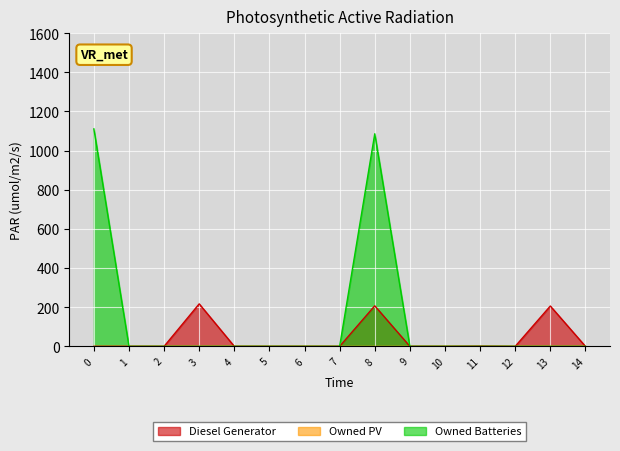

List the series in order of their peak value, lowest first.

Diesel Generator, Owned Batteries